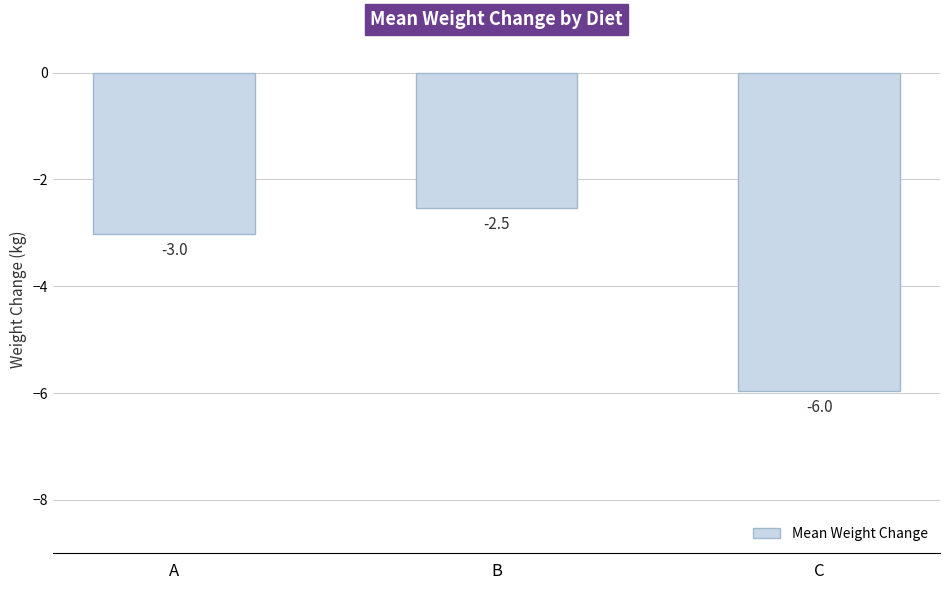

The chart shows a value of -3.0 at A. True or false?

True